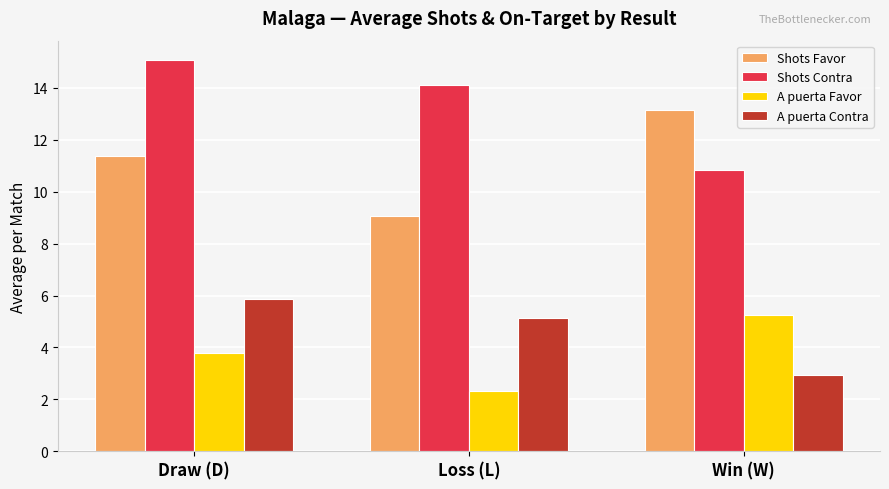

How many categories are shown in the chart?

3